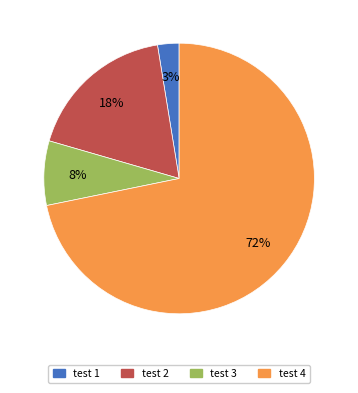

To the nearest percent, what is the combined percentage of test 1 and test 4?

74%